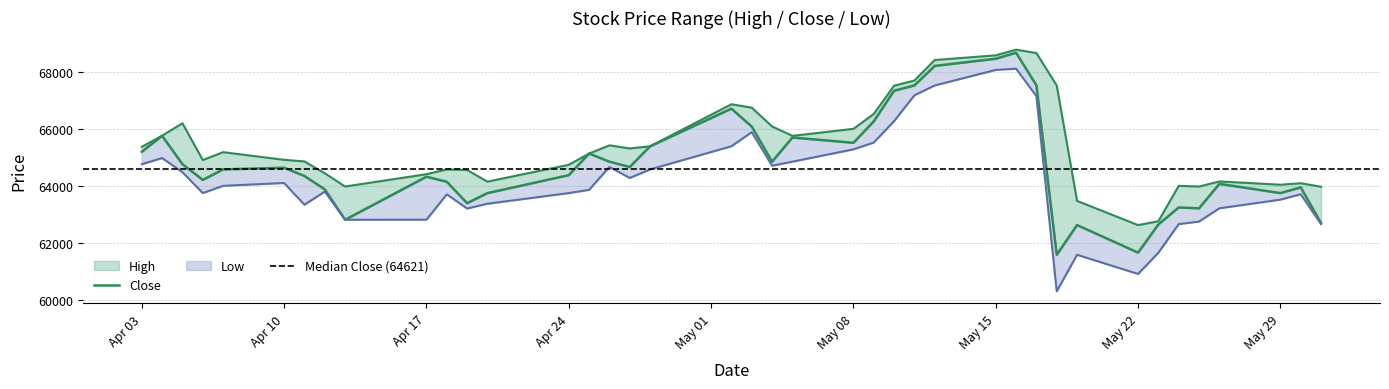

Between 2017-05-11 and 2017-04-25, which is larger?

2017-05-11